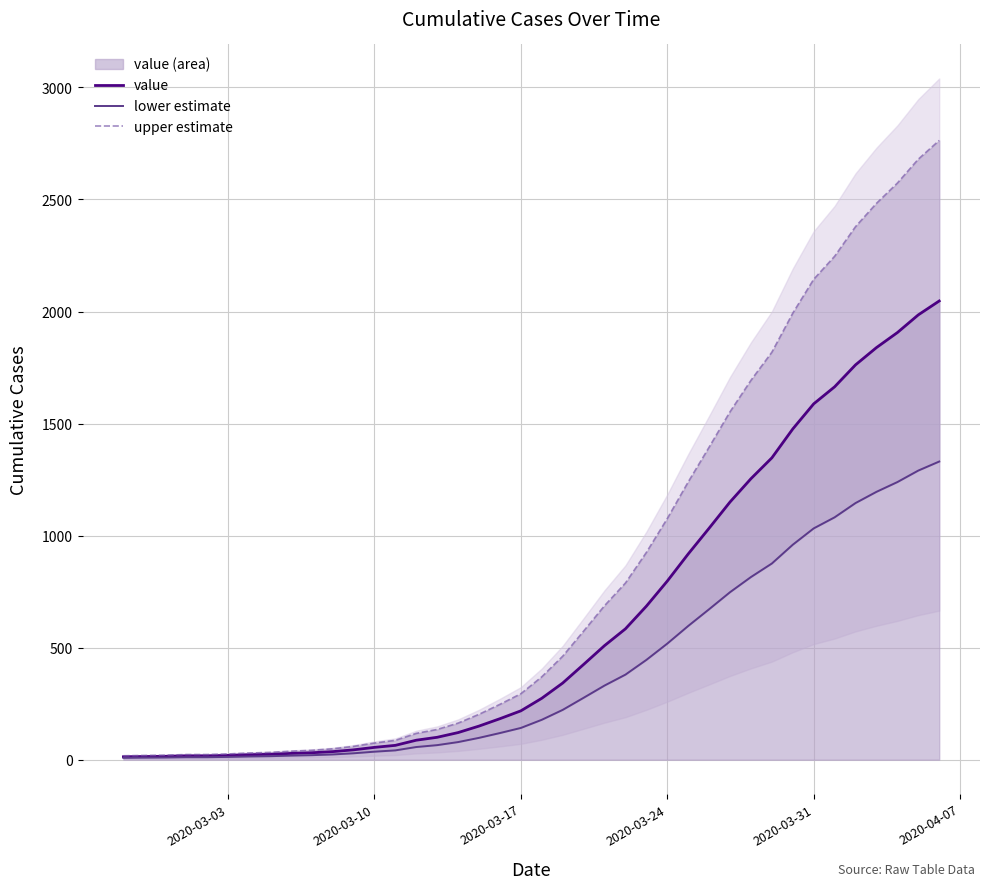

What is the difference between the maximum and second lowest values in the value series?

2033